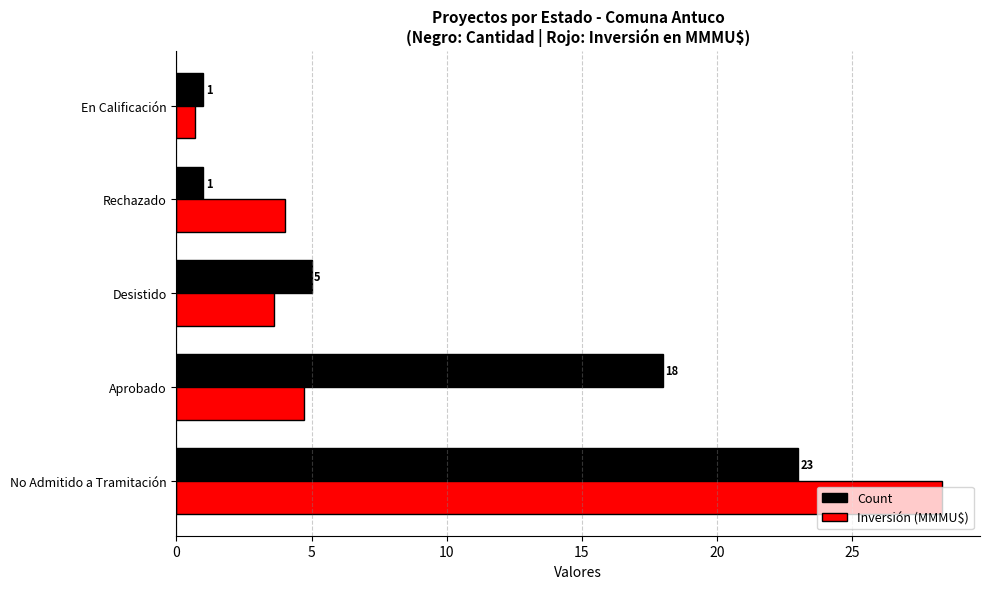

Which category has the lowest value in the Inversión (MMMU$) series?

En Calificación